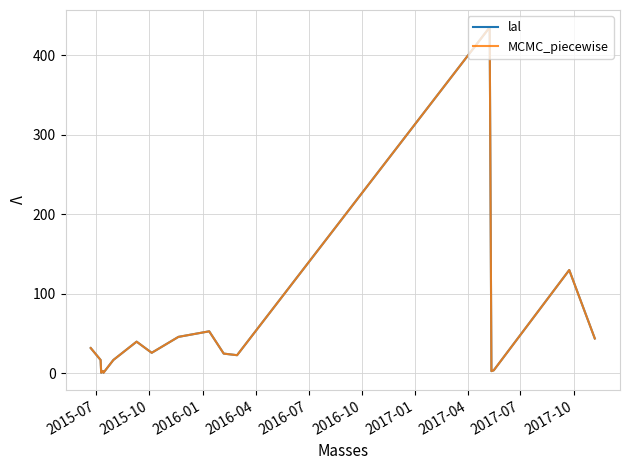

How many lines are shown in the chart?

2